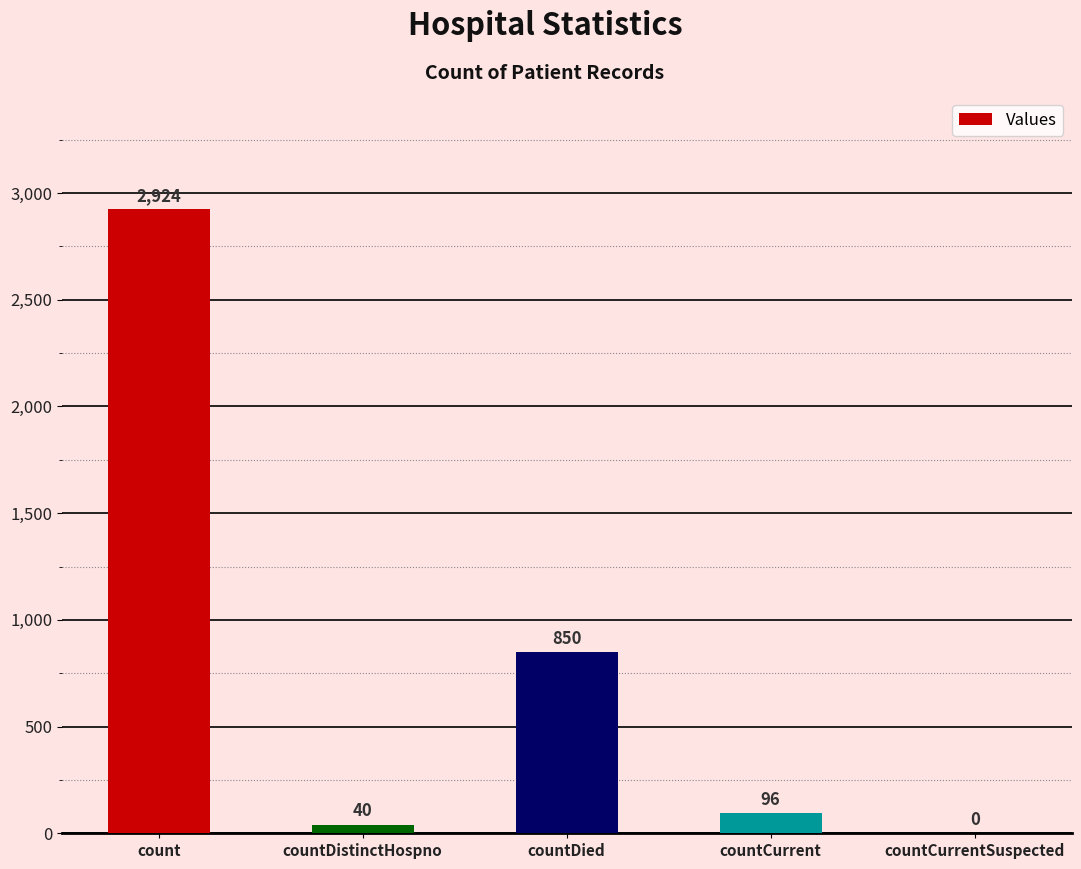

What is the sum of the values at count and countCurrentSuspected?

2924